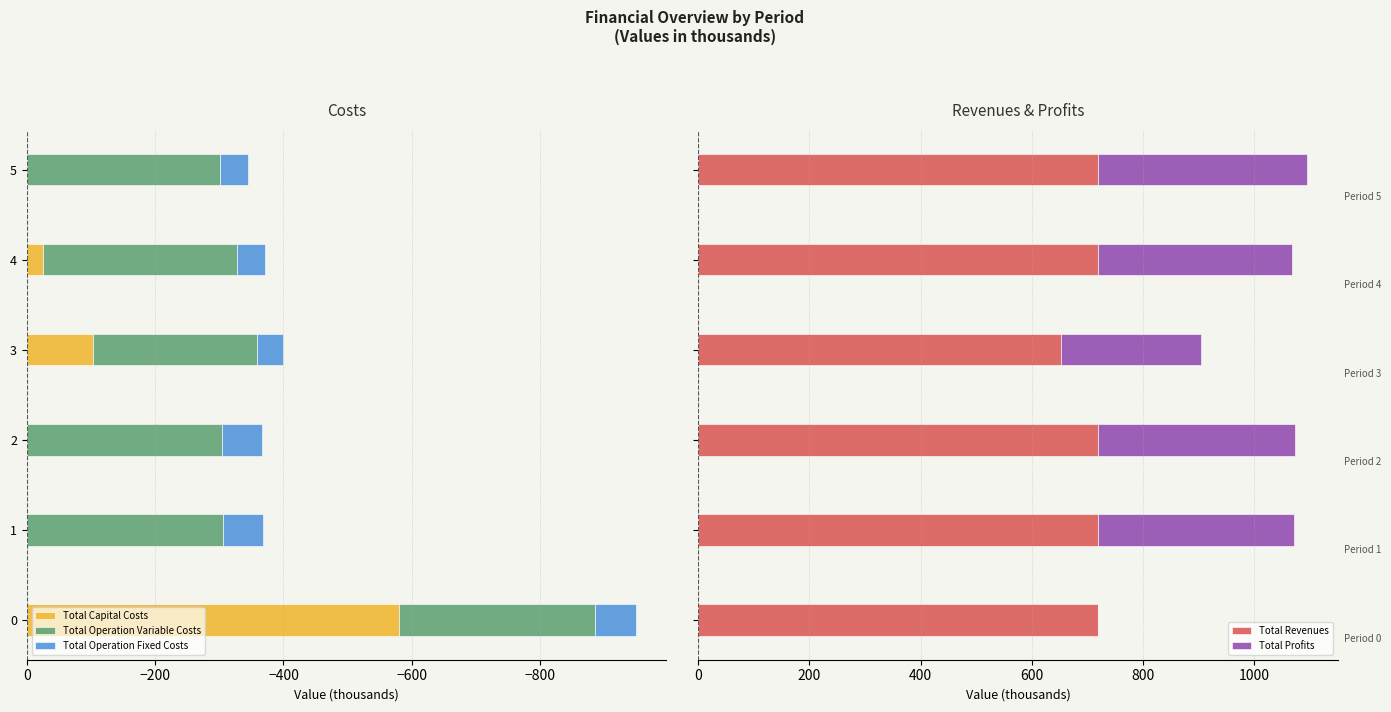

What is the difference between the maximum and minimum values in the Total Profits series?

375.4